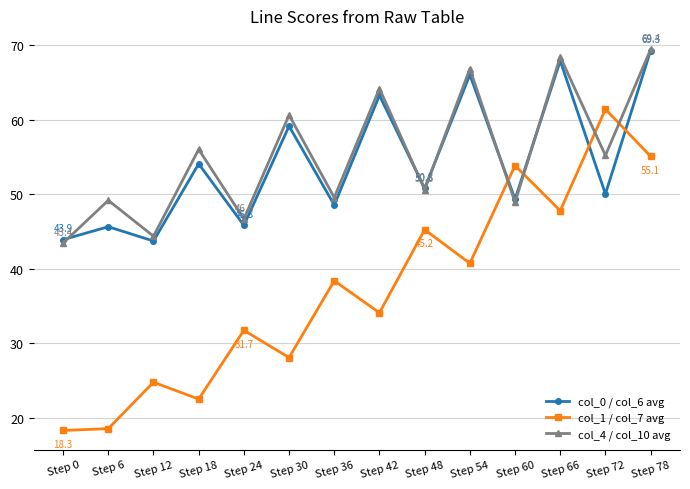

How many values in the col_1 / col_7 avg series are below 38?

7